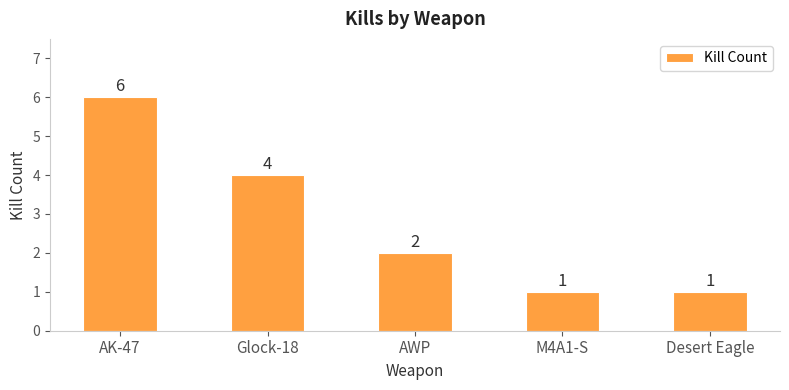

True or false: the data shows 3 at AK-47.

False